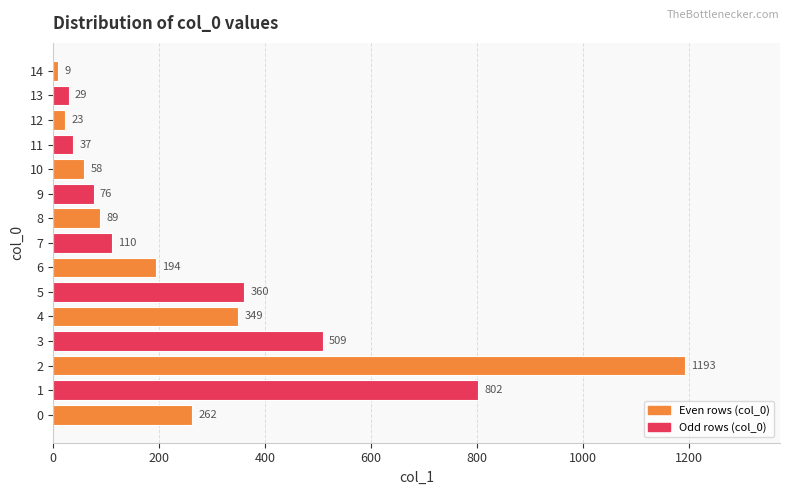

Reading bottom to top, what are all the values shown in this chart?

0=262	1=802	2=1193	3=509	4=349	5=360	6=194	7=110	8=89	9=76	10=58	11=37	12=23	13=29	14=9